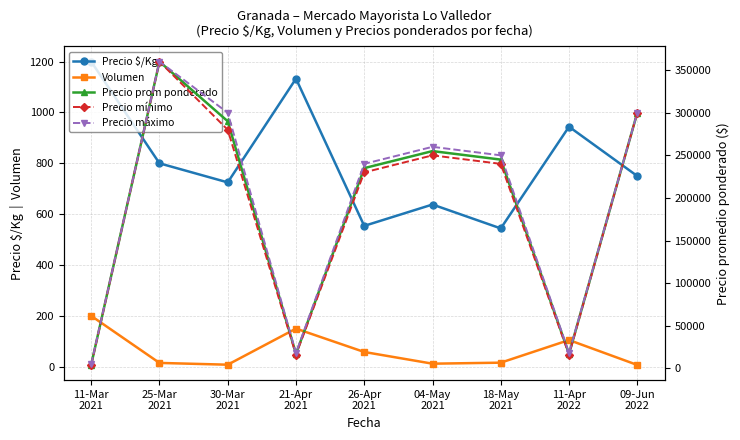

What is the difference between the Precio prom ponderado values at 25-Mar
2021 and 26-Apr
2021?

125000